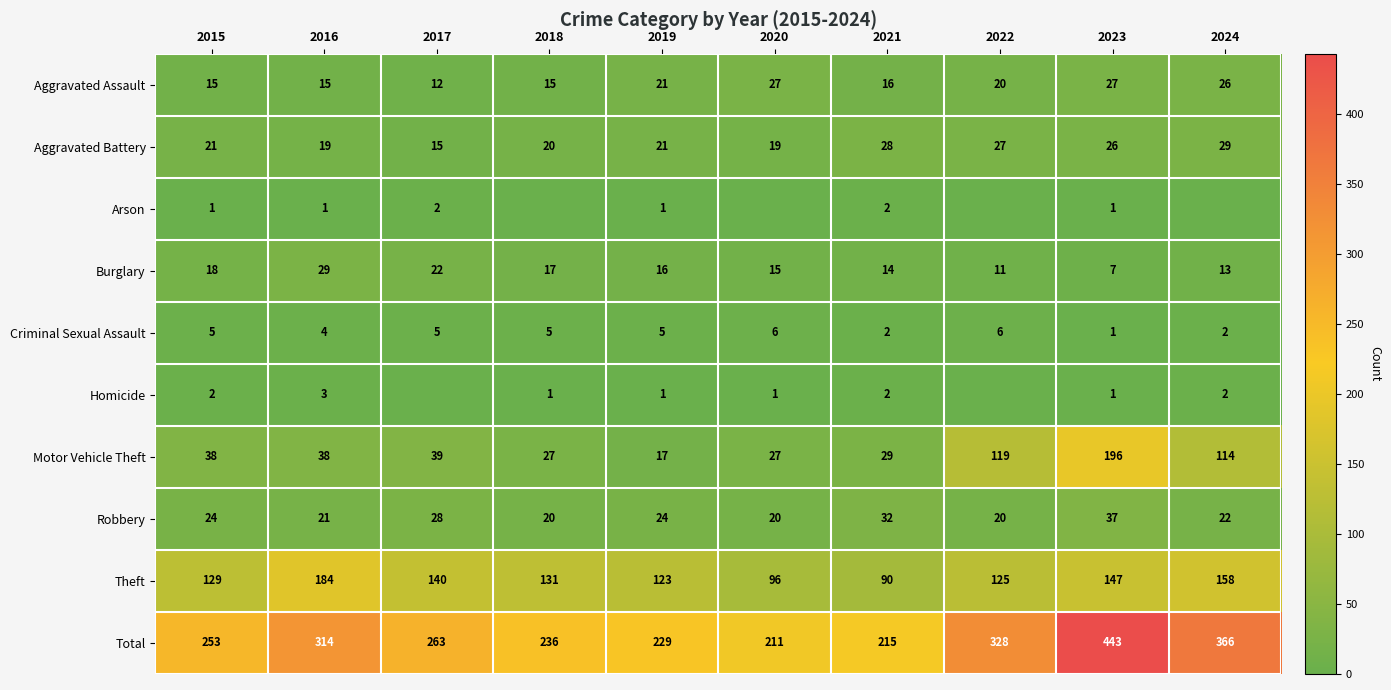

At which category does the chart reach its minimum across all series?

2018